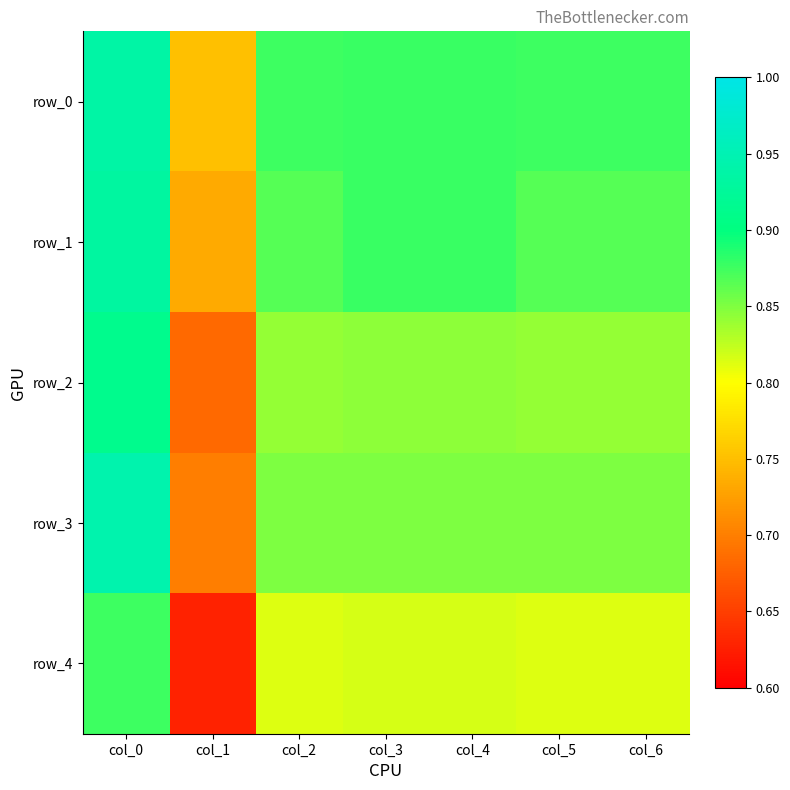

What is the average value of the row_4 series?

0.8